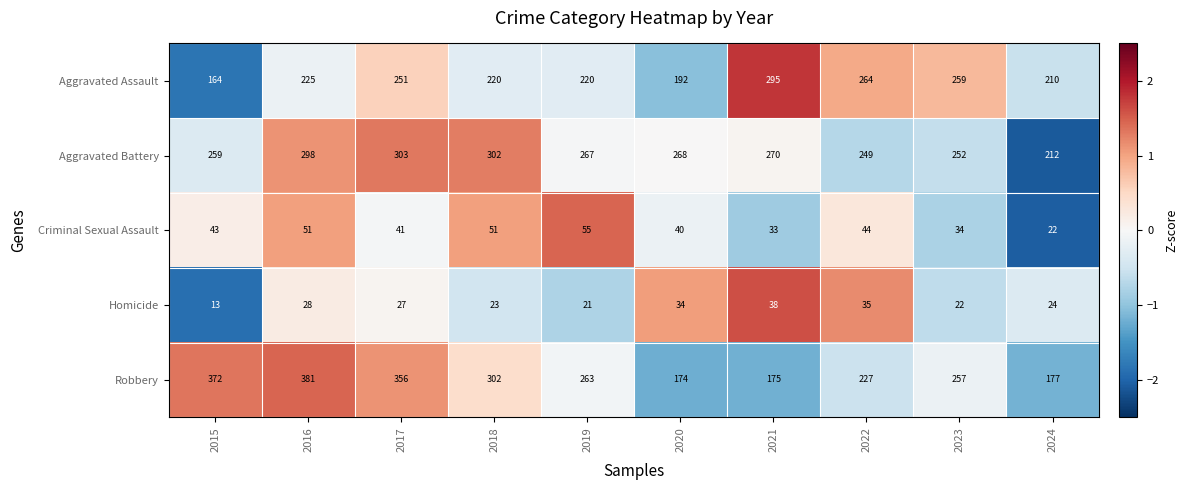

At which category is the sum across all series the highest?

2016